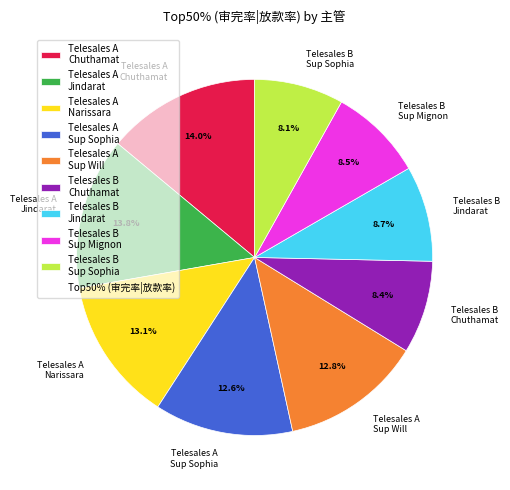

Between Telesales B Sup Mignon and Telesales A Sup Sophia, which is larger?

Telesales A Sup Sophia